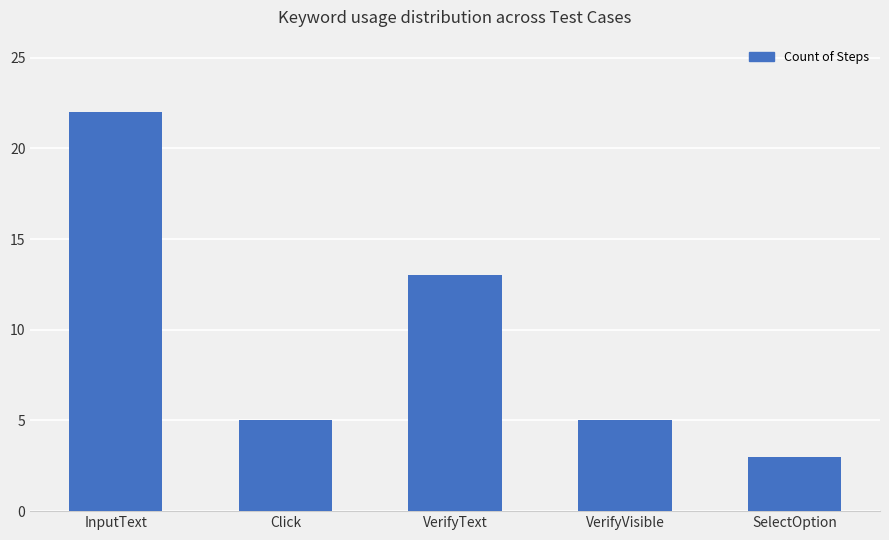

True or false: the data shows 3 at SelectOption.

True